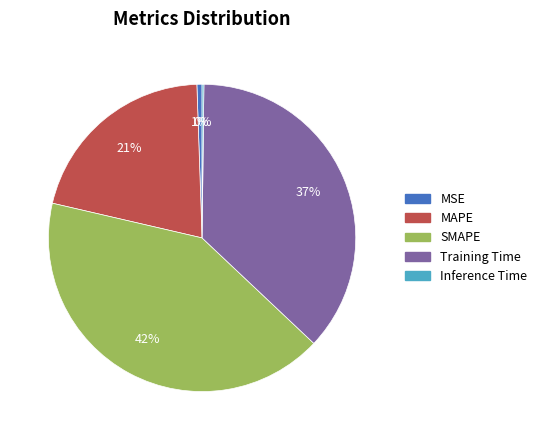

Is it true that MAPE is 14% of the pie?

False